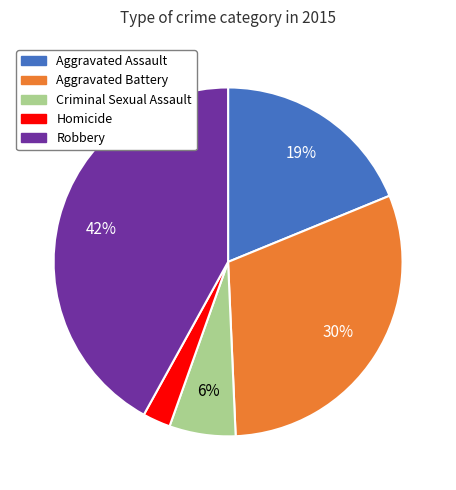

To the nearest percent, what percentage of the pie is Aggravated Battery?

30%